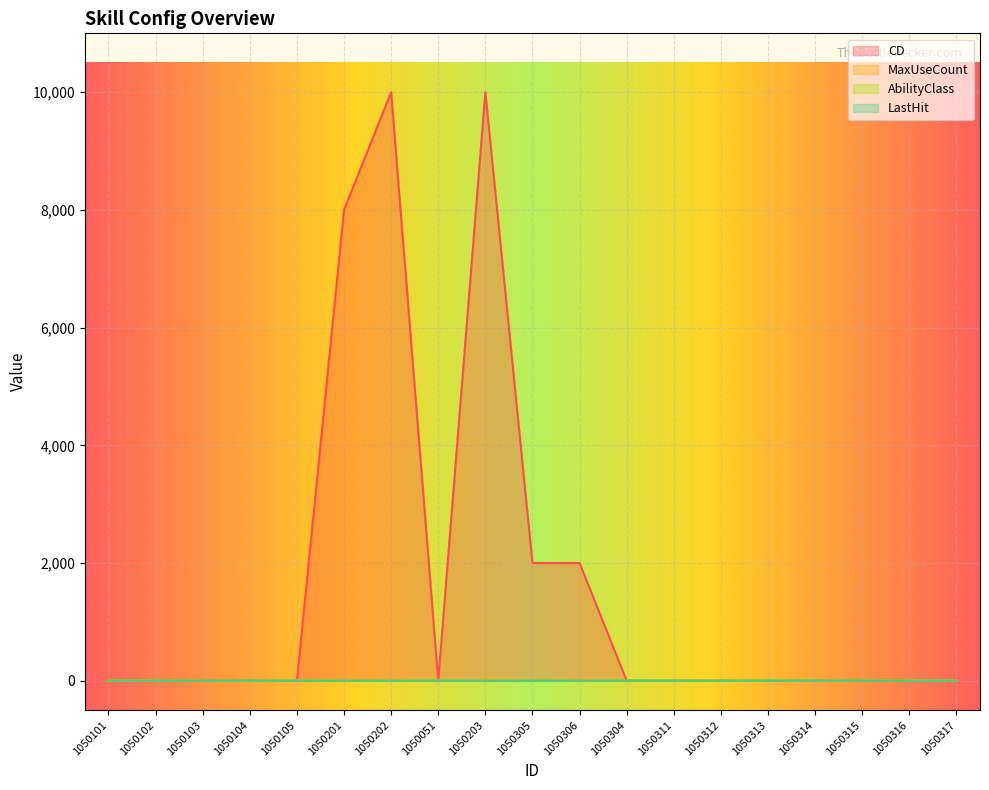

Reading left to right, list all the values displayed in this chart.

CD: 1050101=0	1050102=0	1050103=0	1050104=0	1050105=0	1050201=8000	1050202=10000	1050051=0	1050203=10000	1050305=2000	1050306=2000	1050304=0	1050311=0	1050312=0	1050313=0	1050314=0	1050315=0	1050316=0	1050317=0
MaxUseCount: 1050101=1	1050102=1	1050103=1	1050104=1	1050105=1	1050201=1	1050202=1	1050051=1	1050203=1	1050305=2	1050306=2	1050304=1	1050311=1	1050312=1	1050313=1	1050314=1	1050315=1	1050316=1	1050317=1
AbilityClass: 1050101=1	1050102=1	1050103=1	1050104=1	1050105=1	1050201=2	1050202=2	1050051=2	1050203=2	1050305=2	1050306=2	1050304=3	1050311=3	1050312=3	1050313=3	1050314=3	1050315=3	1050316=3	1050317=3
LastHit: 1050101=1	1050102=1	1050103=1	1050104=1	1050105=0	1050201=0	1050202=1	1050051=1	1050203=0	1050305=1	1050306=1	1050304=1	1050311=1	1050312=1	1050313=1	1050314=1	1050315=1	1050316=1	1050317=1